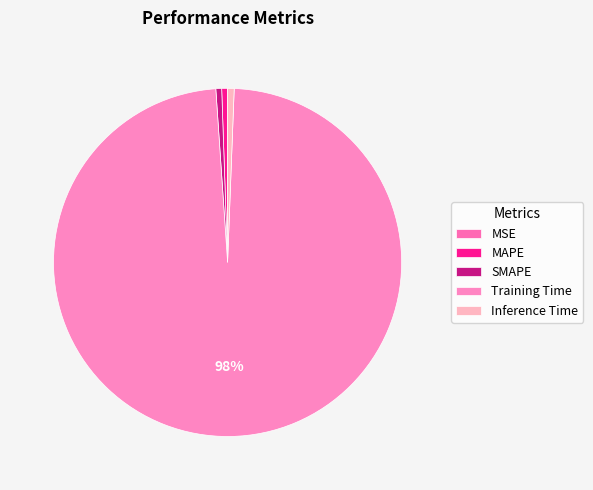

What portion of the pie excludes MSE?

100.0%